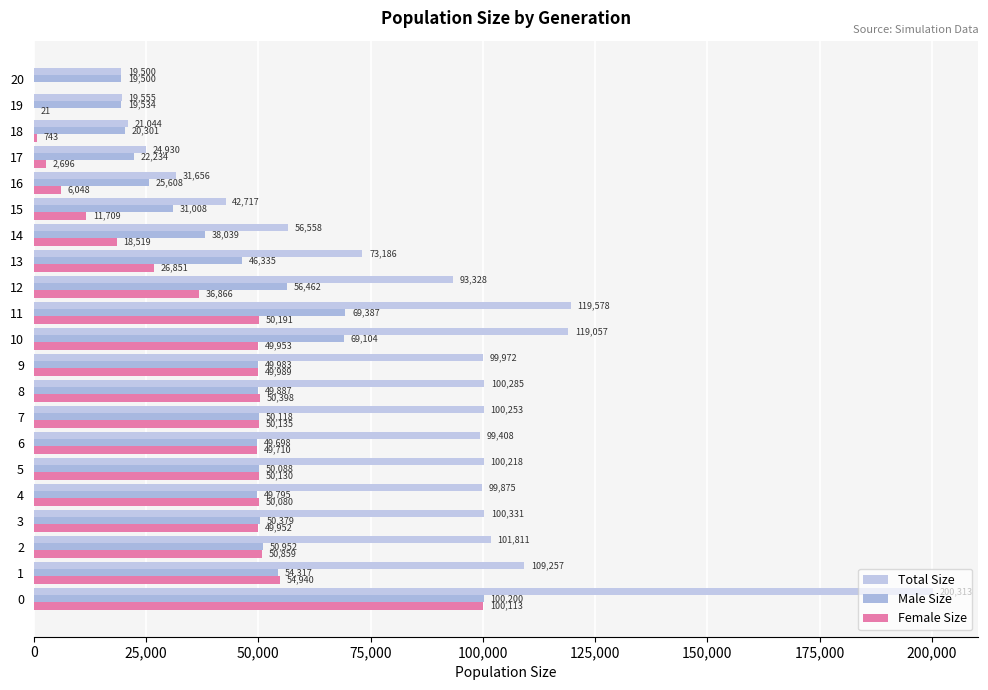

What is the value of the Male Size bar at the 20th from the left?

19534